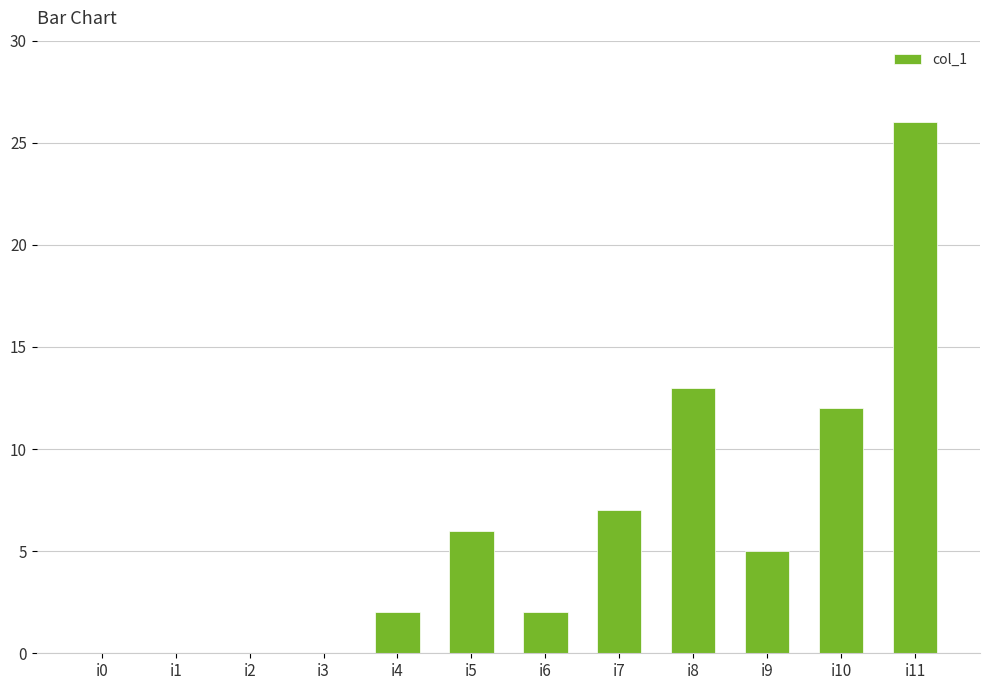

What is the change in value from i4 to i8?

+11